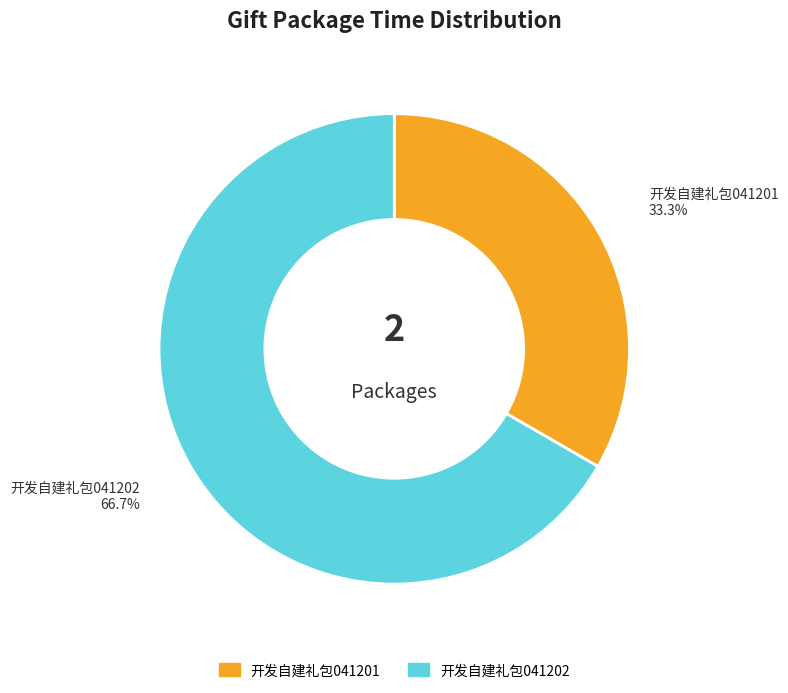

How many slices are in this pie chart?

2